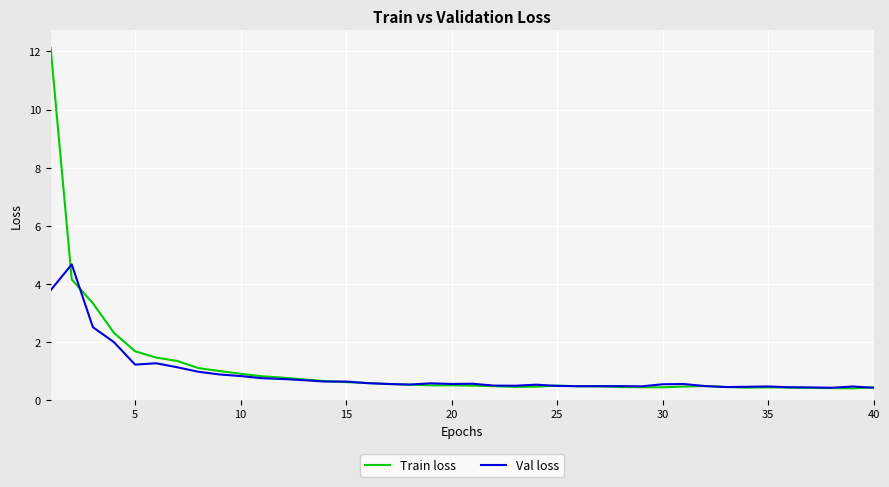

Rank the series by their average value, from lowest to highest.

Val loss, Train loss